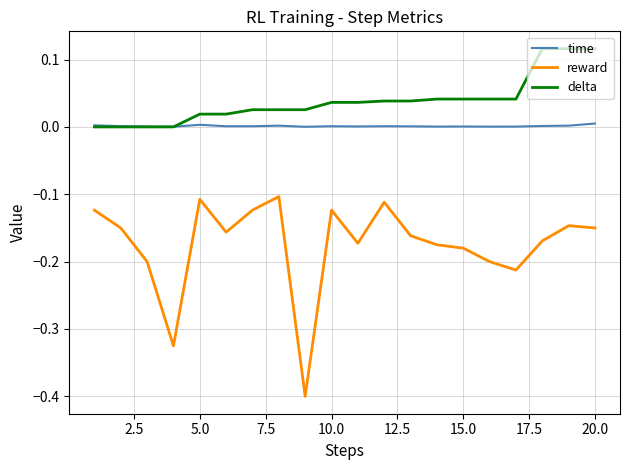

True or false: reward and delta cross at least once.

False